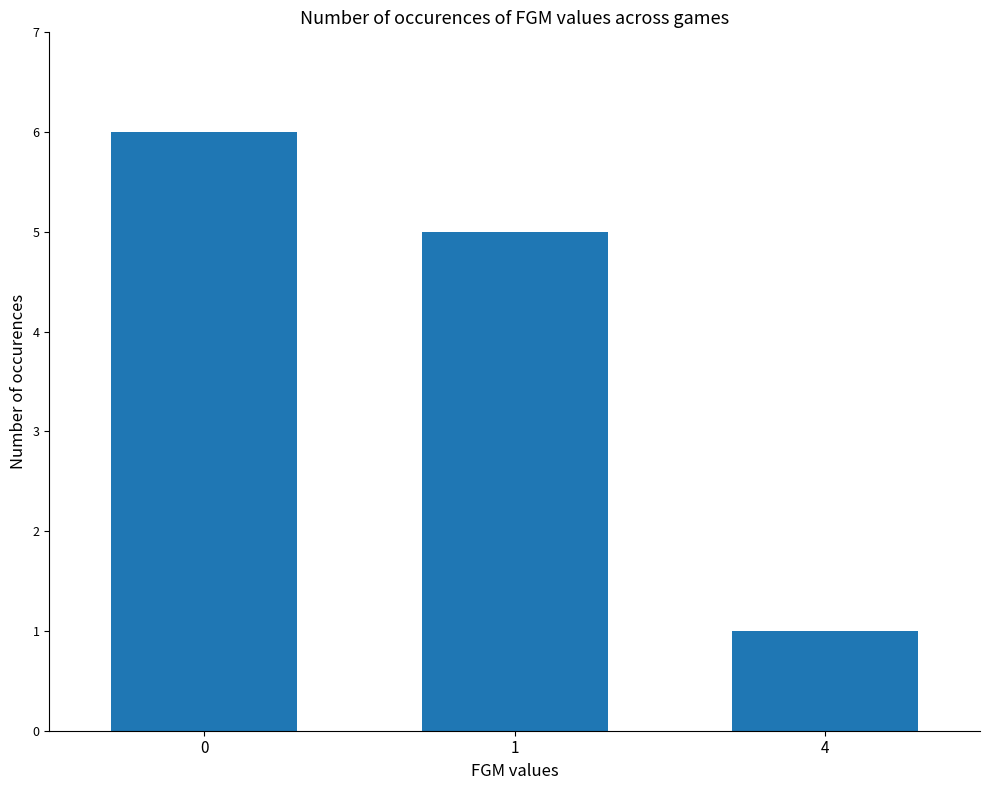

Are the bars horizontal?

No